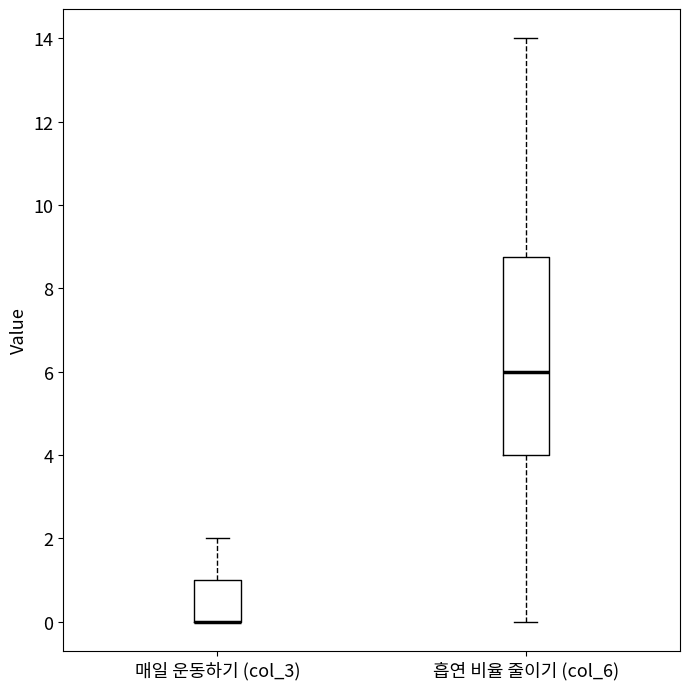

Comparing the boxes themselves (not the whiskers), which one is the tallest?

흡연 비율 줄이기 (col_6)